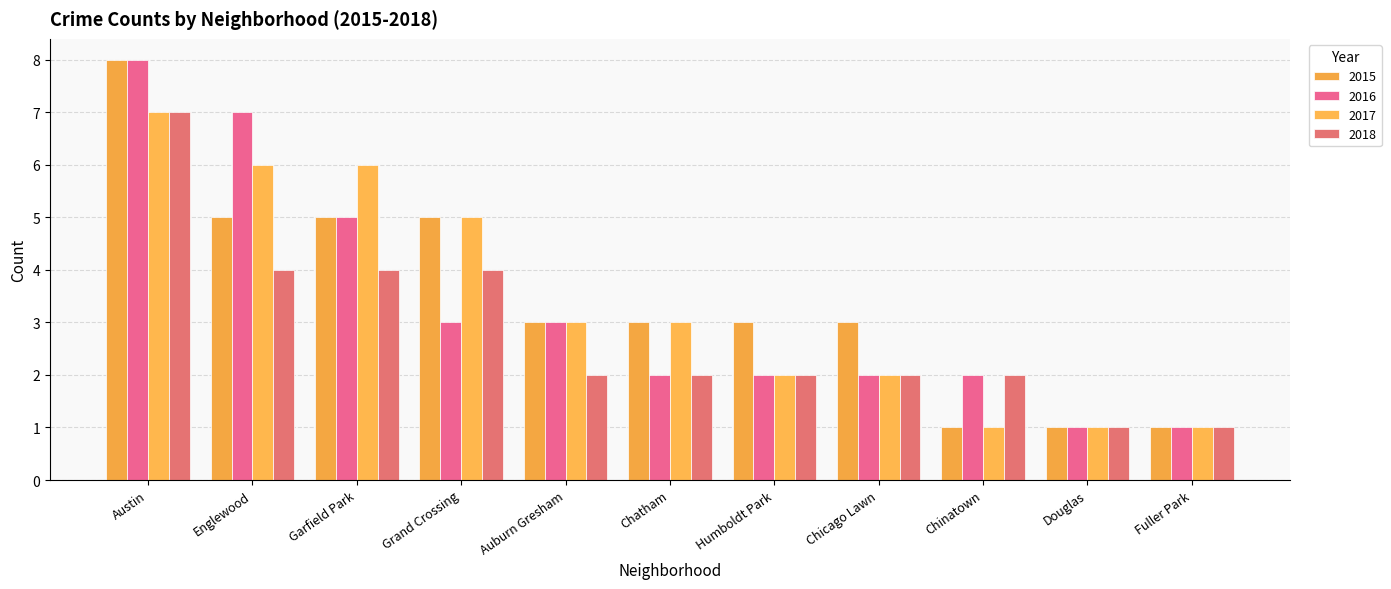

How many series are shown in this chart?

4